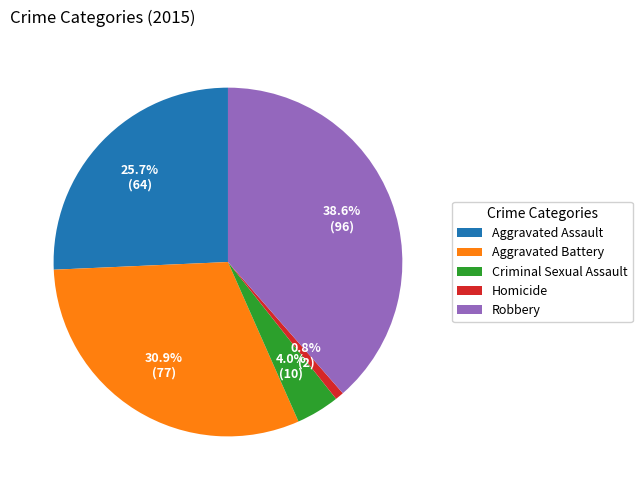

Approximately how many times larger is the value at Robbery compared to Homicide?

48.0